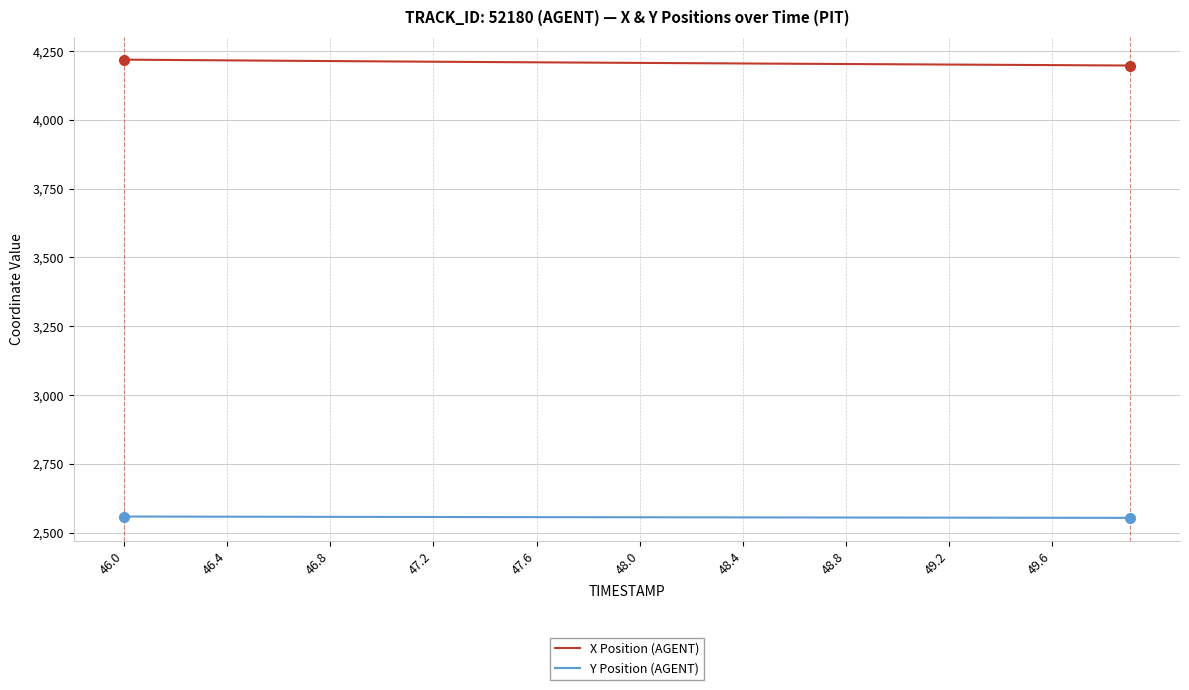

What is the smallest value displayed?

2553.7